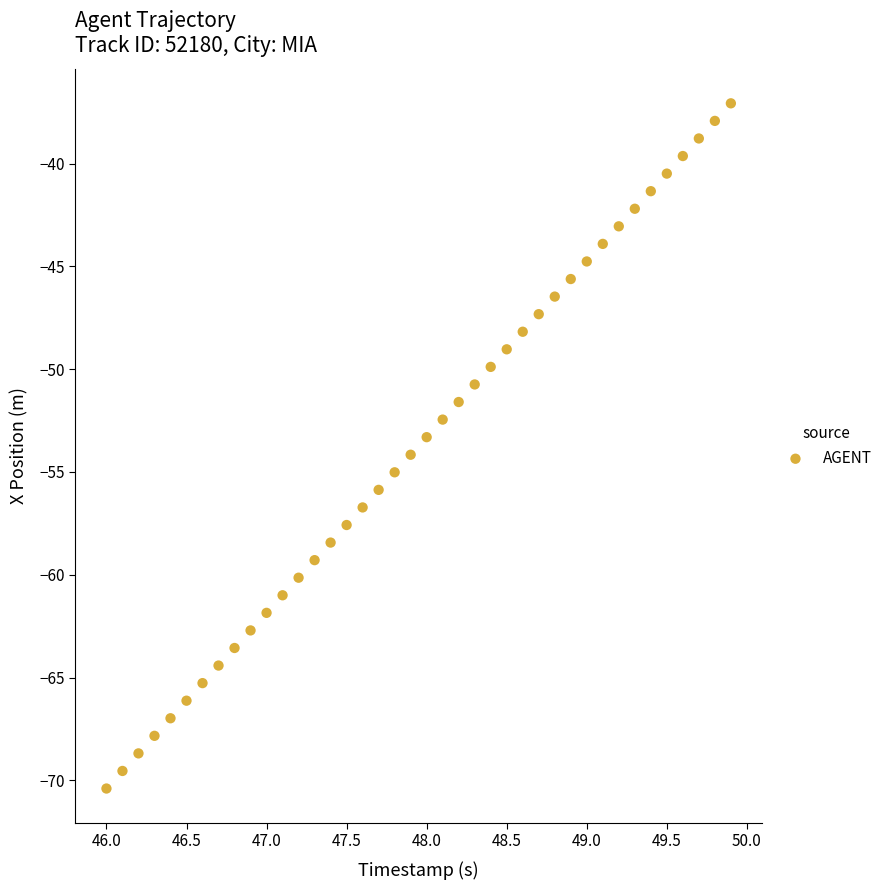

What is the range of X values (max minus min)?

3.9